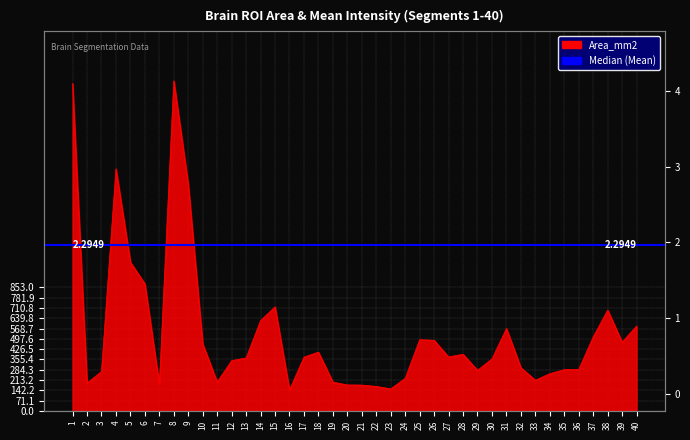

Reading right to left, list all the values displayed in this chart.

40=586.9	39=475.1	38=696.9	37=511.9	36=287.0	35=285.1	34=257.3	33=212.1	32=298.6	31=569.8	30=359.6	29=280.6	28=391.5	27=372.8	26=488.2	25=492.2	24=225.0	23=152.6	22=169.1	21=178.6	20=179.5	19=199.1	18=406.4	17=371.6	16=145.1	15=719.6	14=624.2	13=366.4	12=347.6	11=199.4	10=462.8	9=1564.3	8=2281.3	7=184.1	6=877.8	5=1027.6	4=1673.0	3=272.5	2=191.8	1=2263.1